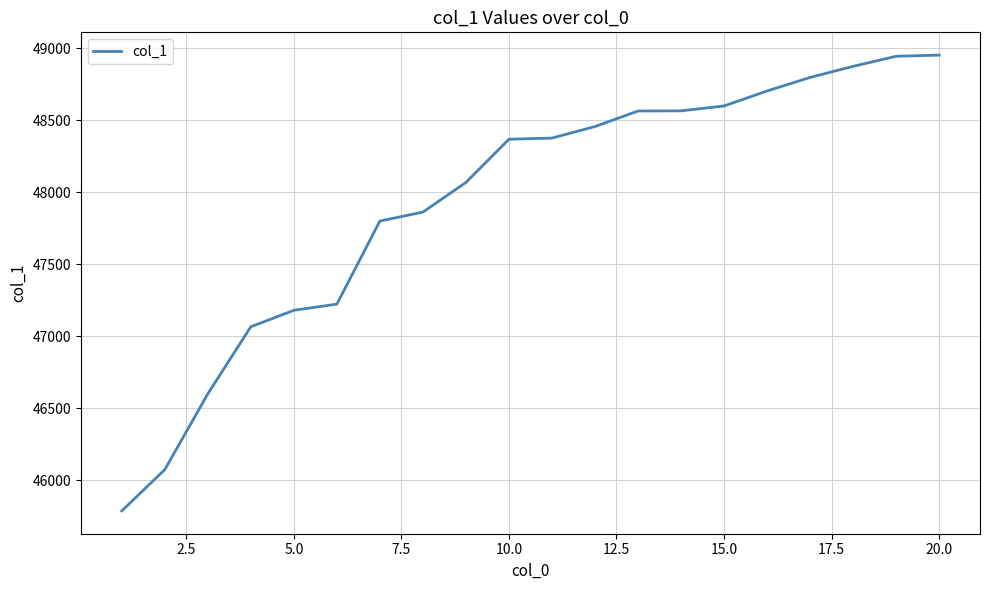

What is the minimum value shown in the chart?

45786